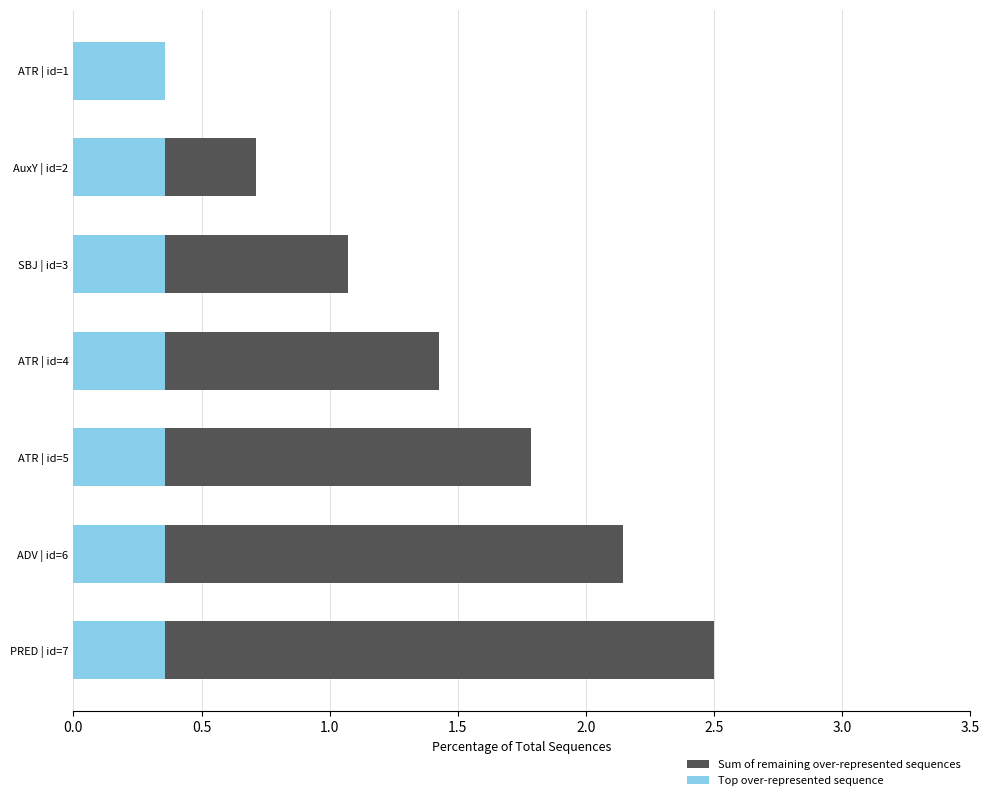

What are all the series names shown in the legend?

Sum of remaining over-represented sequences, Top over-represented sequence